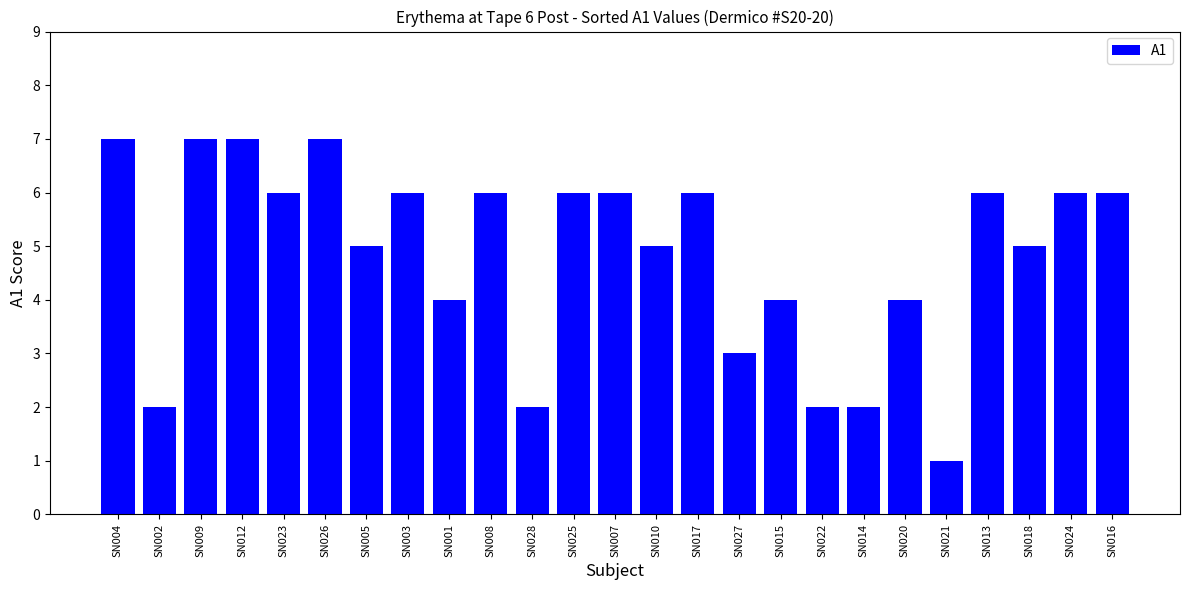

What is the sum of all values?

121